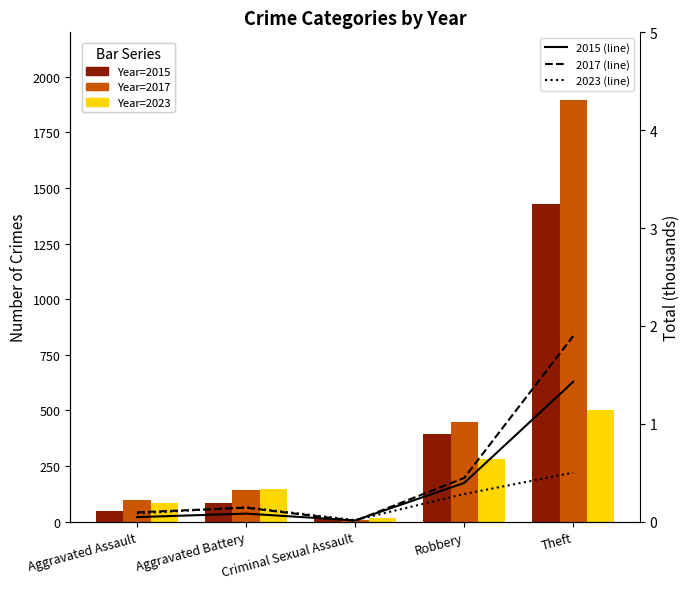

Rank the categories by 2023 (line) value from highest to lowest.

Theft, Robbery, Aggravated Battery, Aggravated Assault, Criminal Sexual Assault